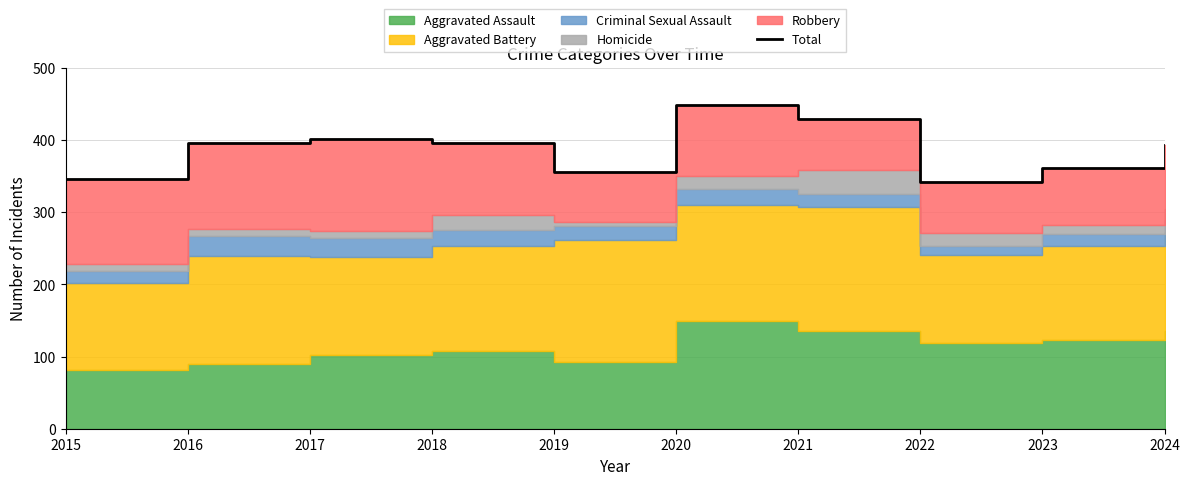

Which category has the lowest value across all series?

2022